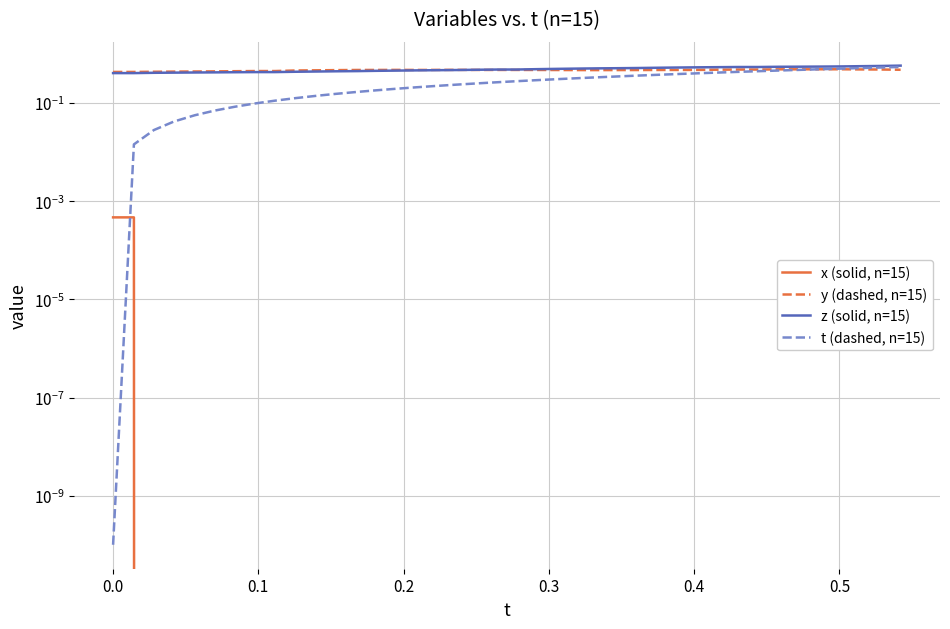

What is the label of the 6th point from the left?

0.4